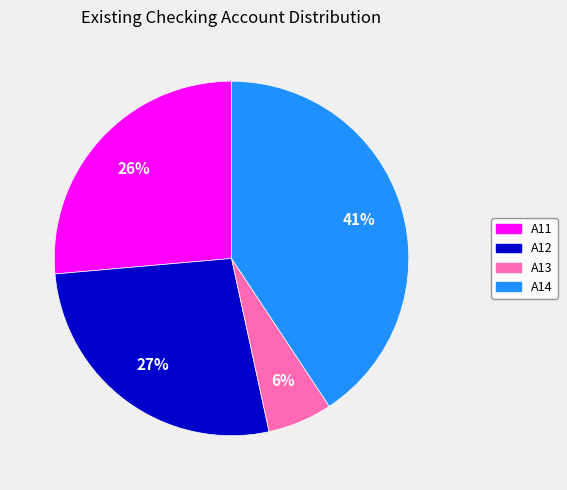

Combined, do A11 and A13 account for over 50%?

No